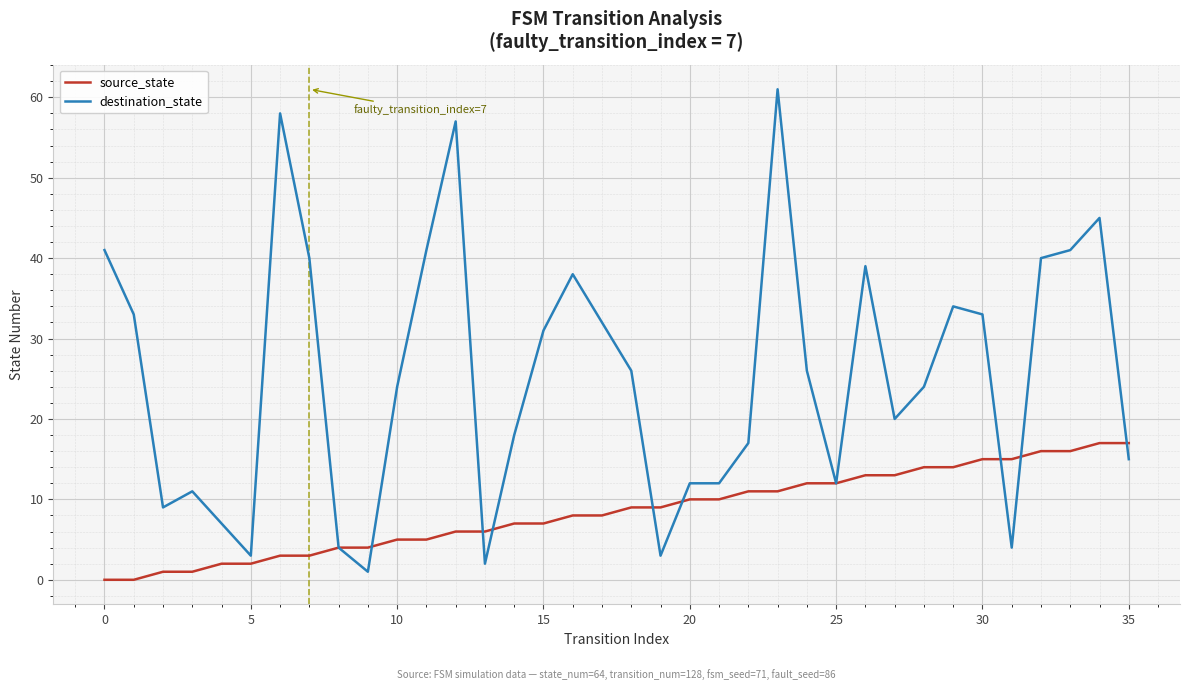

Which series has the widest spread of values?

destination_state